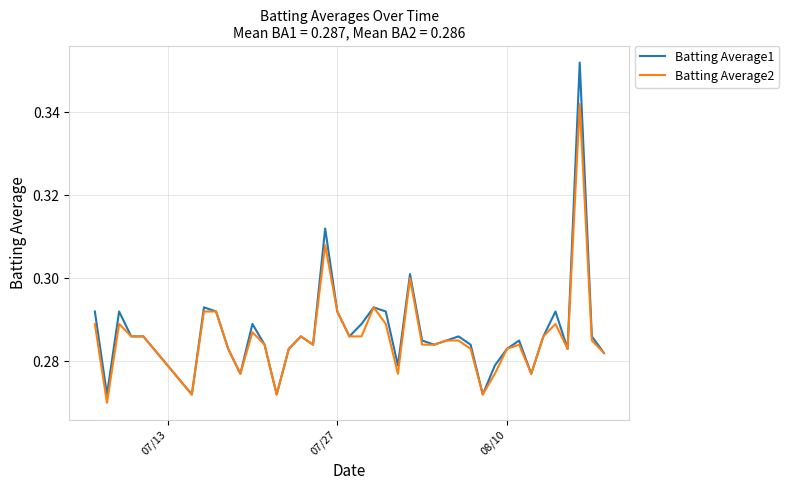

List the series in order of their overall mean, lowest first.

Batting Average2, Batting Average1